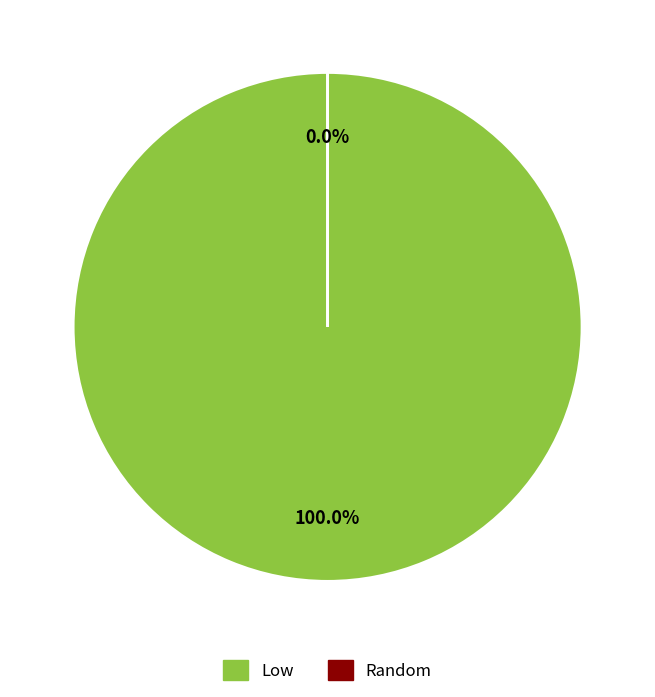

True or false: Low accounts for 86% of the total.

False